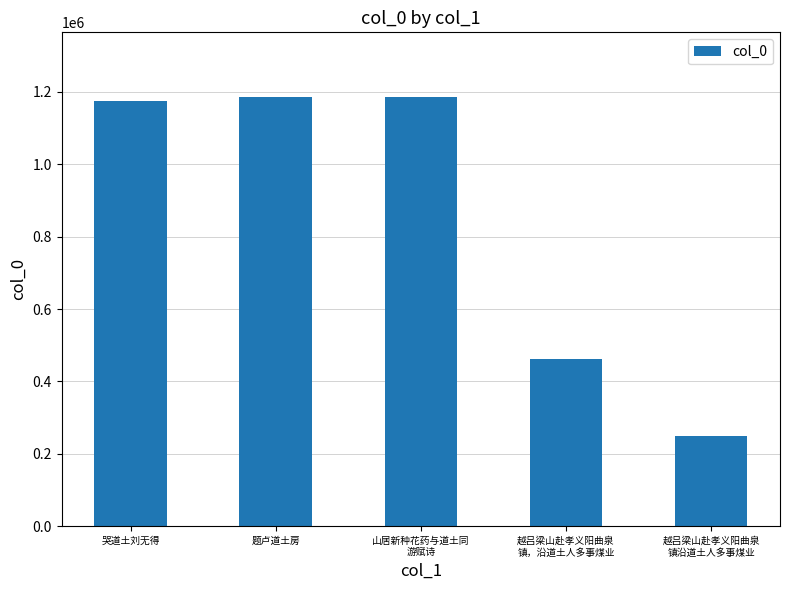

What is the difference between the maximum and minimum values?

938026